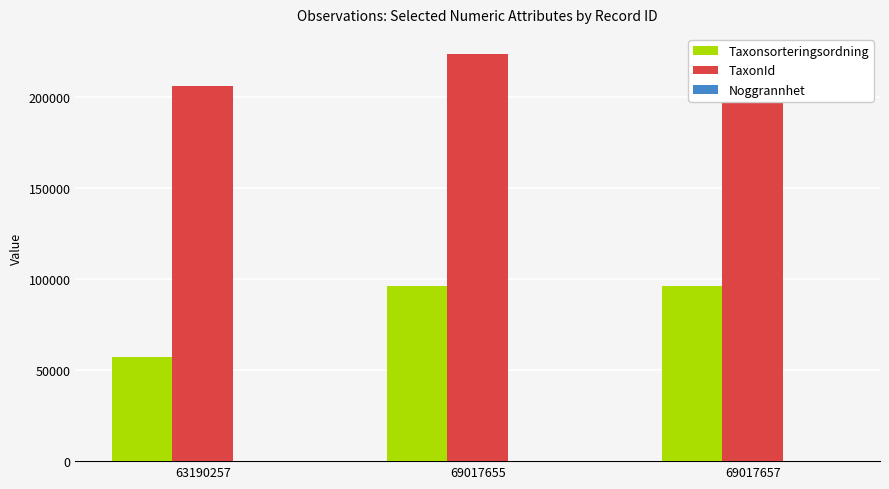

Which series has the largest total across all categories?

TaxonId